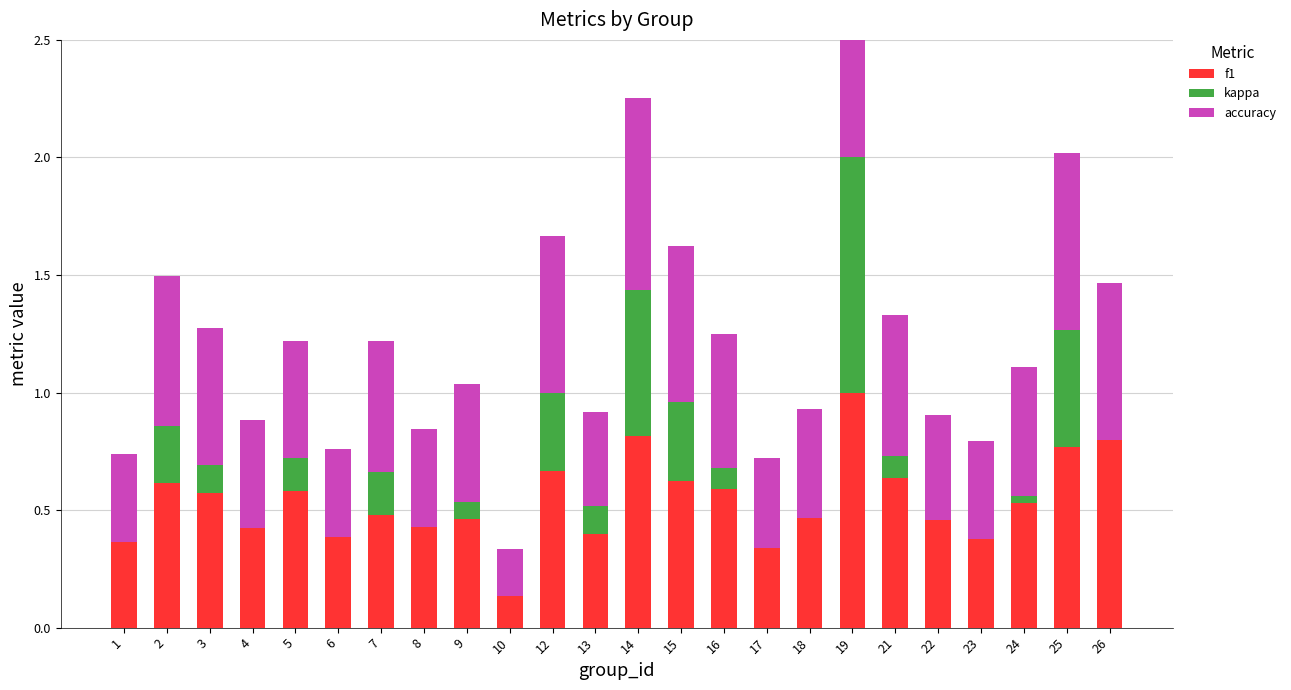

Reading left to right, what are all the values shown in this chart?

f1: 1=0.4	2=0.6	3=0.6	4=0.4	5=0.6	6=0.4	7=0.5	8=0.4	9=0.5	10=0.1	12=0.7	13=0.4	14=0.8	15=0.6	16=0.6	17=0.3	18=0.5	19=1.0	21=0.6	22=0.5	23=0.4	24=0.5	25=0.8	26=0.8
kappa: 1=0.0	2=0.2	3=0.1	4=0.0	5=0.1	6=0.0	7=0.2	8=0.0	9=0.1	10=0.0	12=0.3	13=0.1	14=0.6	15=0.3	16=0.1	17=0.0	18=0.0	19=1.0	21=0.1	22=0.0	23=0.0	24=0.0	25=0.5	26=0.0
accuracy: 1=0.4	2=0.6	3=0.6	4=0.5	5=0.5	6=0.4	7=0.6	8=0.4	9=0.5	10=0.2	12=0.7	13=0.4	14=0.8	15=0.7	16=0.6	17=0.4	18=0.5	19=1.0	21=0.6	22=0.4	23=0.4	24=0.5	25=0.8	26=0.7